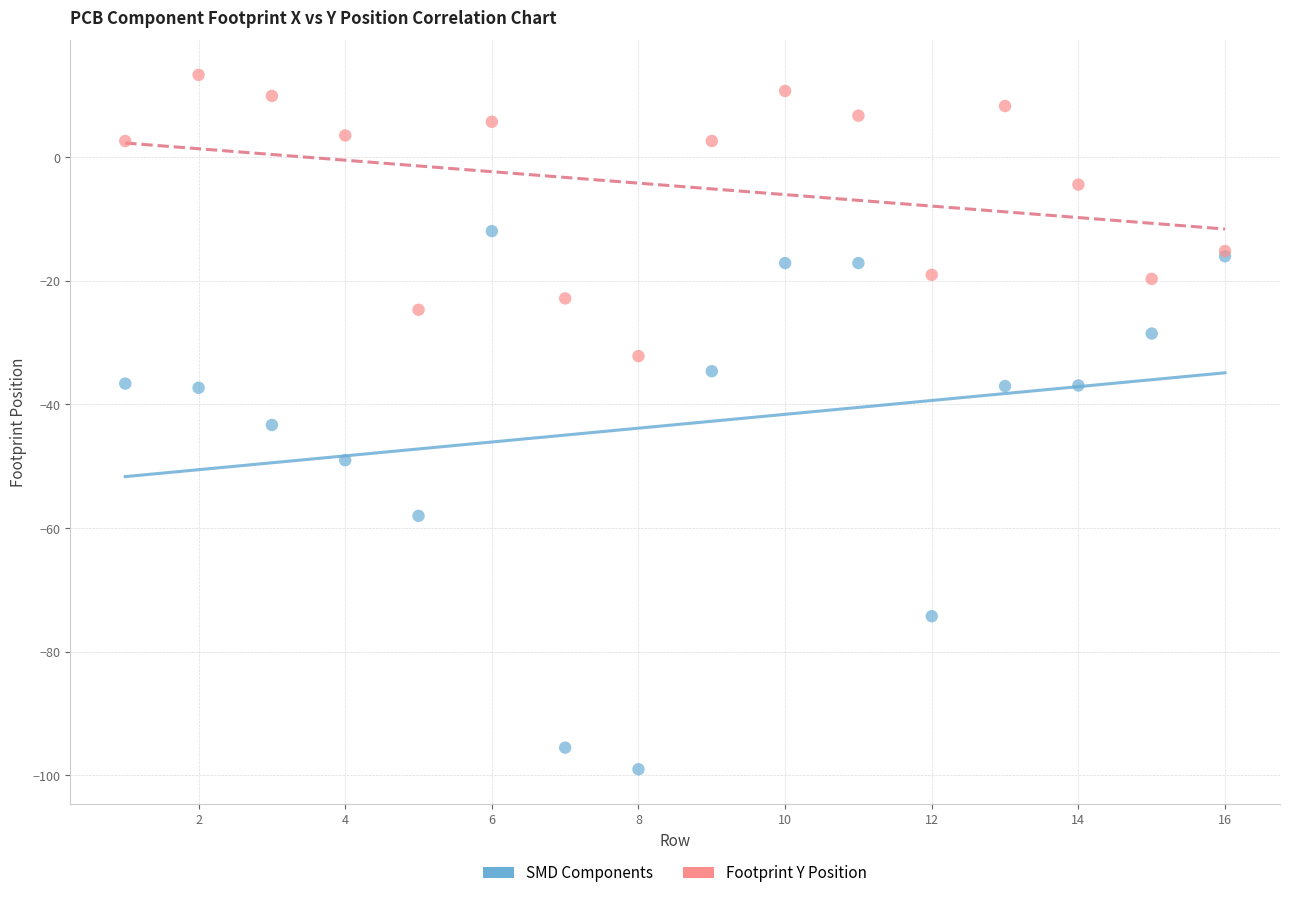

Across all series, what Y value is closest to -42?

-43.3